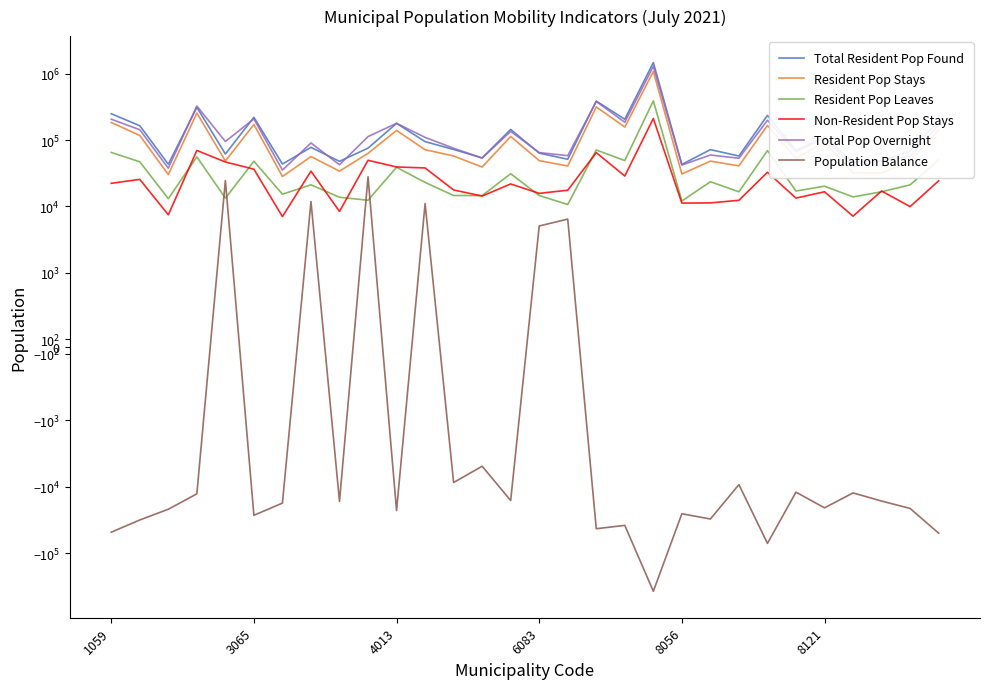

What position from the left is 16?

17